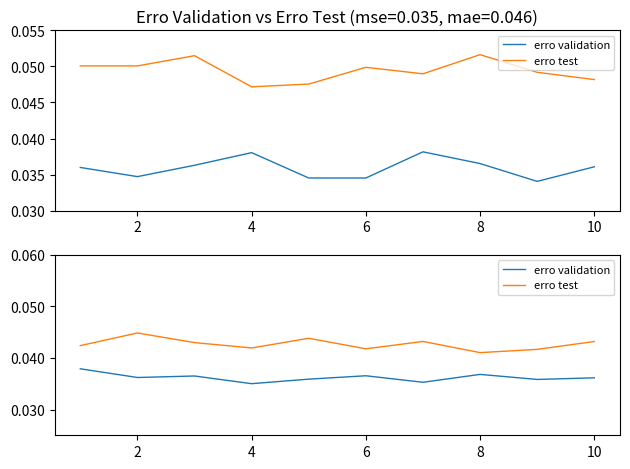

What are all the series names shown in the legend?

erro validation, erro test